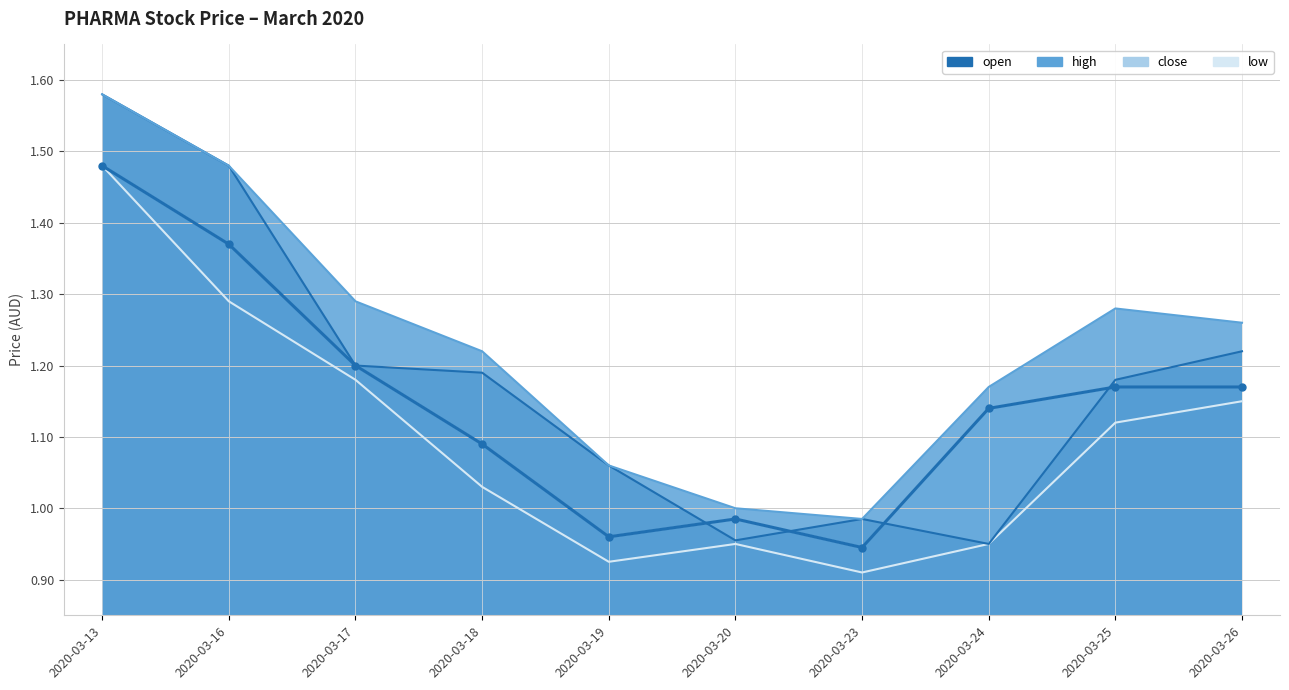

What is the sum of the high values at 2020-03-23 and 2020-03-24?

2.2